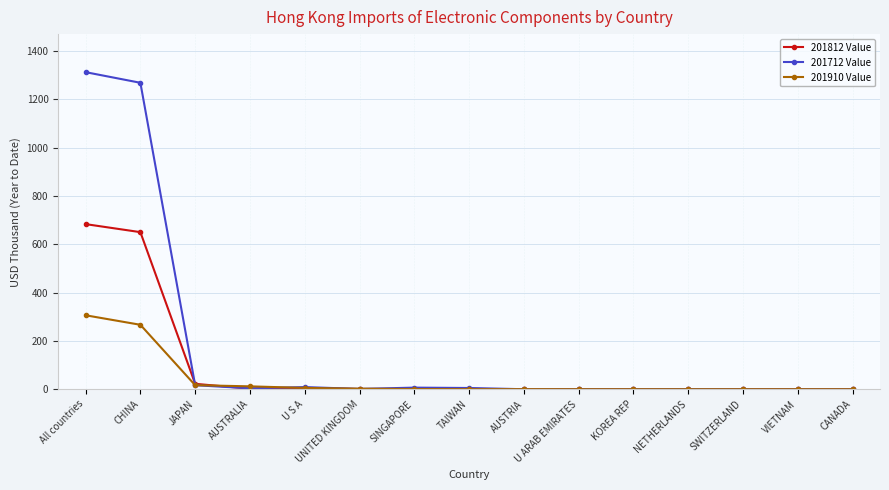

What is the difference between the highest and lowest values at U S A?

4.0